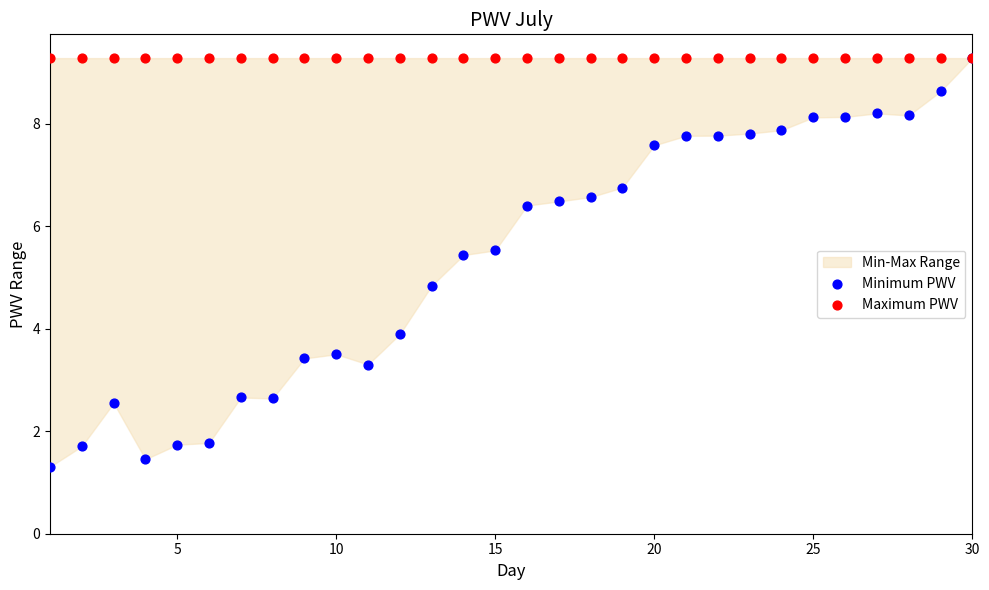

Across all series, what Y value is closest to 5?

4.8